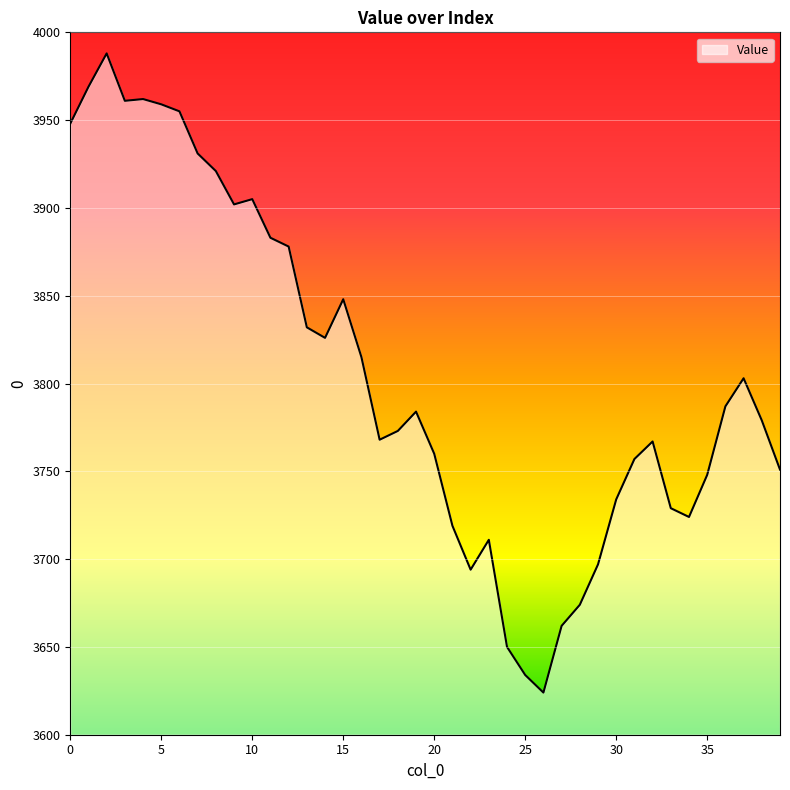

What is the greatest value displayed?

3988